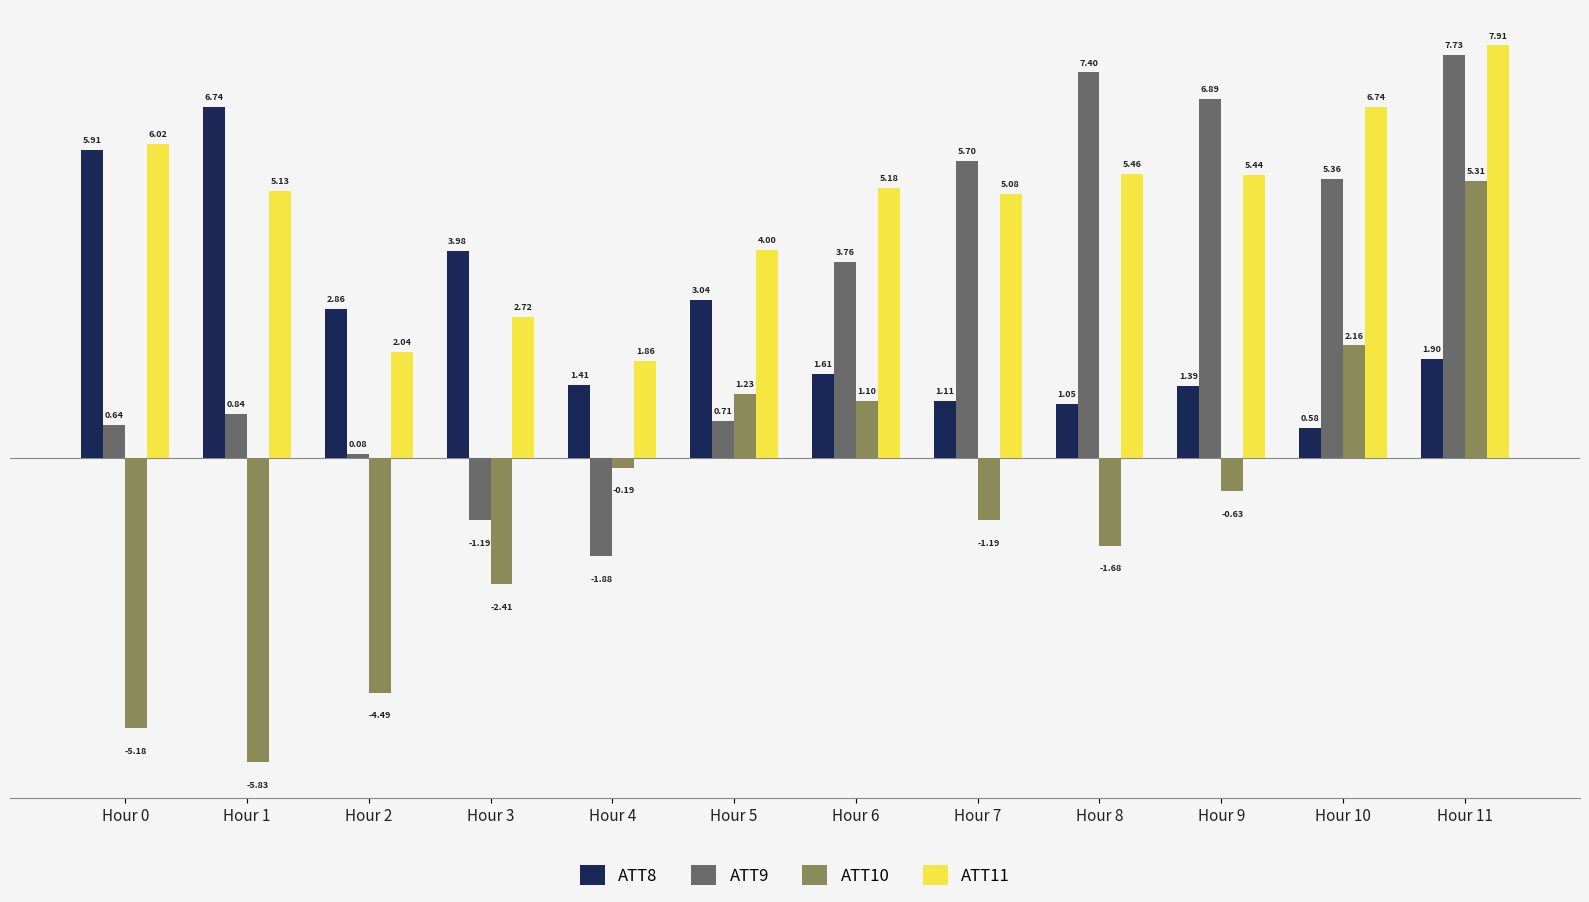

True or false: ATT10 has a value of 0.6 at Hour 6.

False